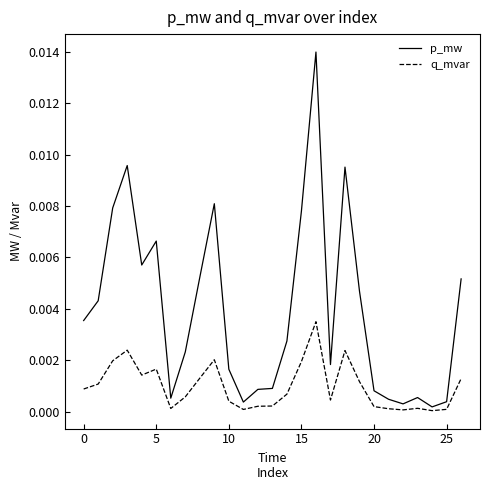

Which series has the largest range (max minus min)?

p_mw